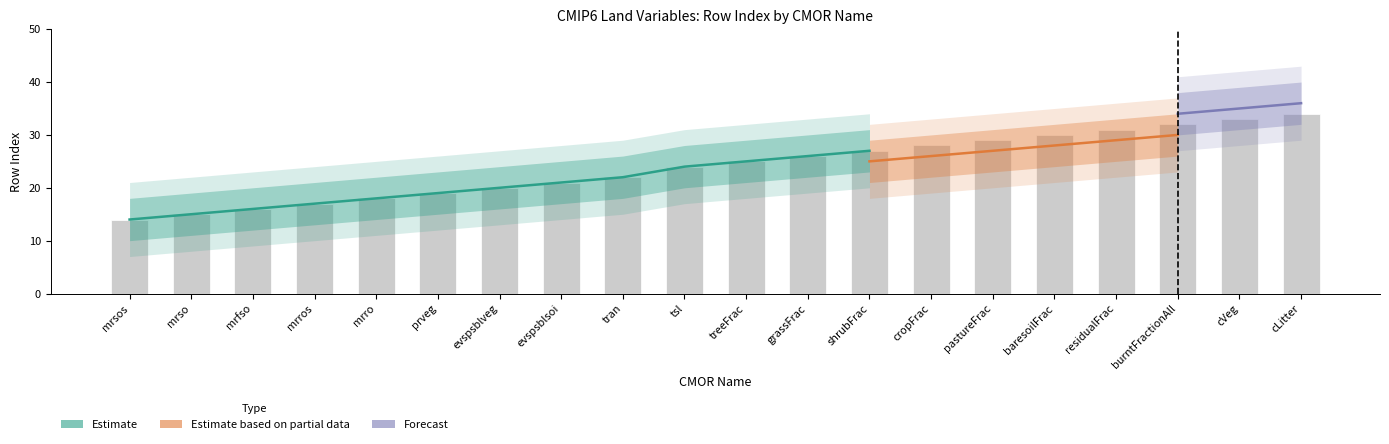

What is the approximate value of Estimate at mrros, to the nearest 5?

15